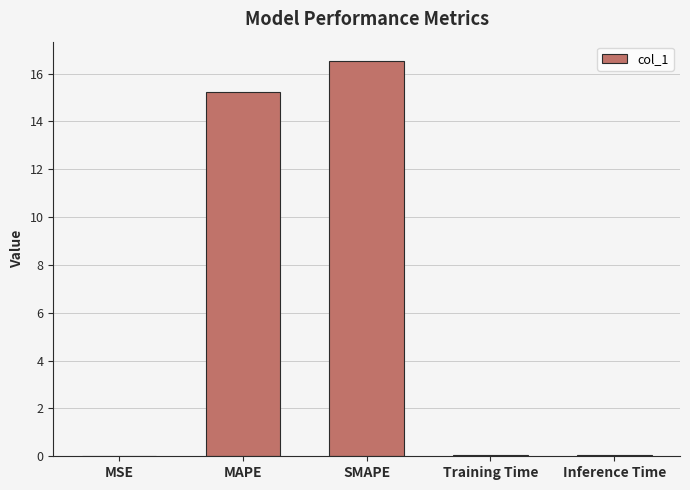

Which has a higher value, MAPE or SMAPE?

SMAPE